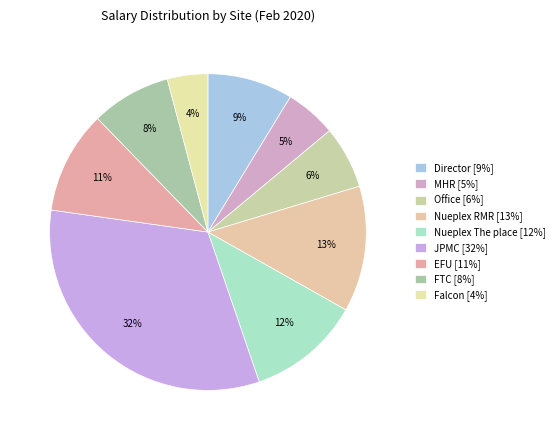

Combined, what portion of the pie is Director and Office?

15.1%